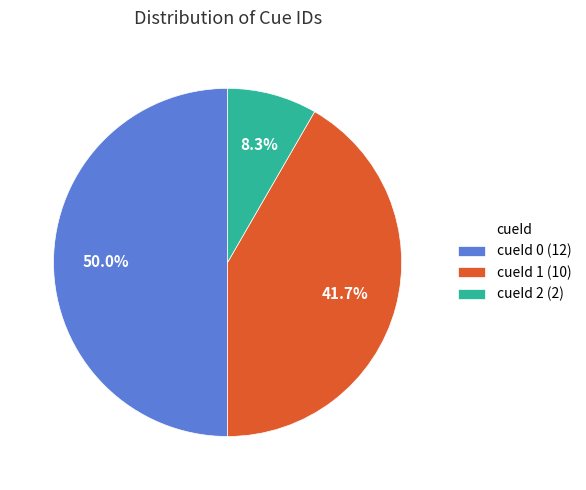

Does cueId 2 (2) account for over 50% of the chart?

No